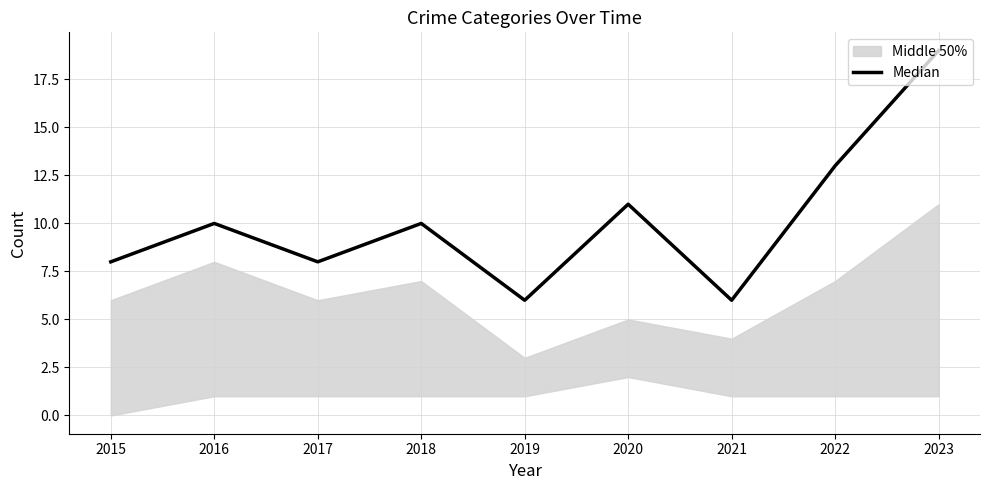

Where is the data nearest to the value 12?

2020